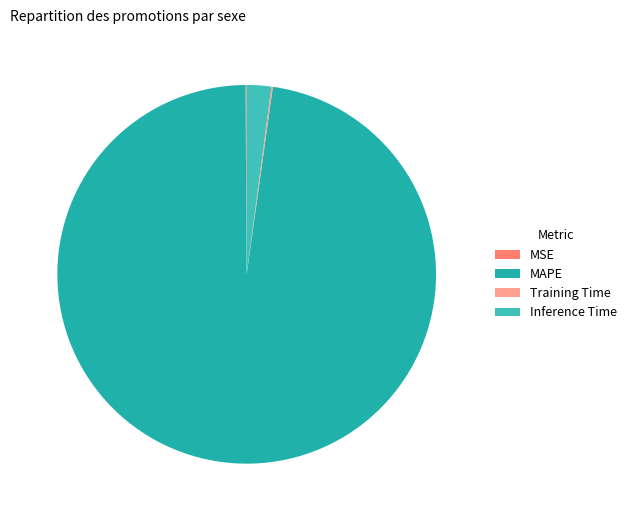

To the nearest percent, what is the combined percentage of Inference Time and MSE?

2%